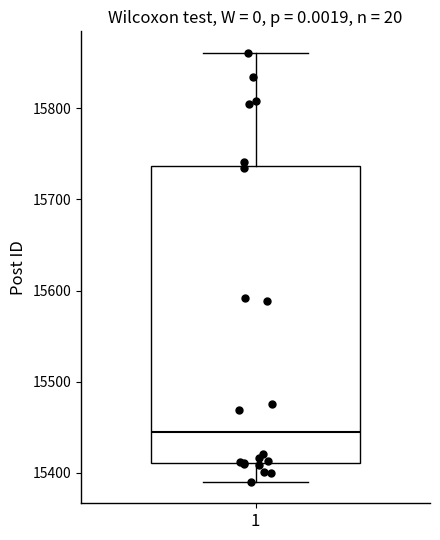

Where is the upper edge of the box at x = 1 on the y-axis? The values are not printed on the chart, so give them approximately, as read against the axis.

15740